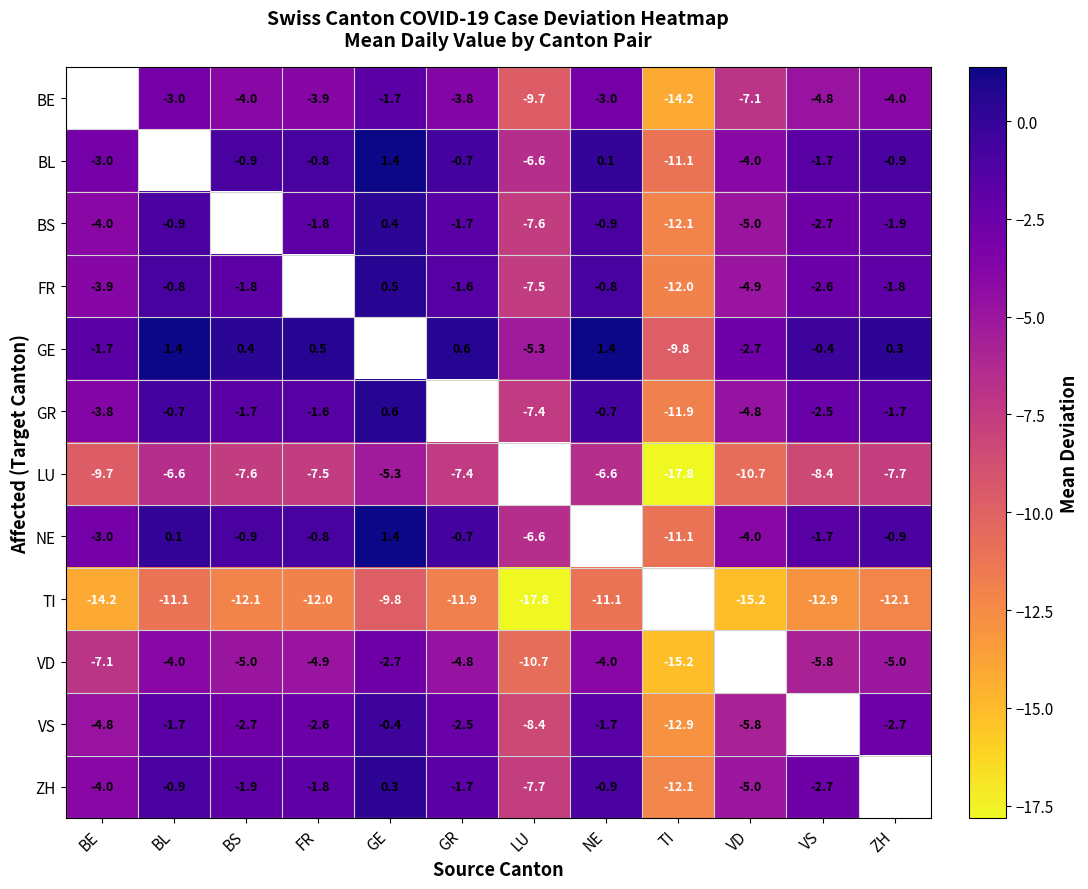

Is the value of NE at GR greater than the value of GE at TI?

Yes